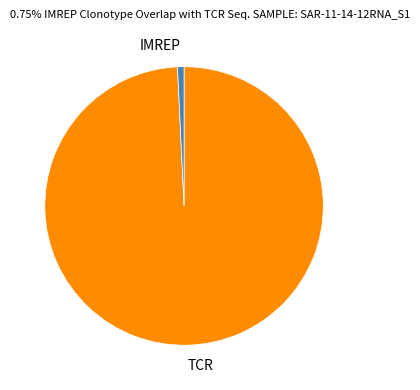

Is there any slice that represents more than half of the pie?

Yes